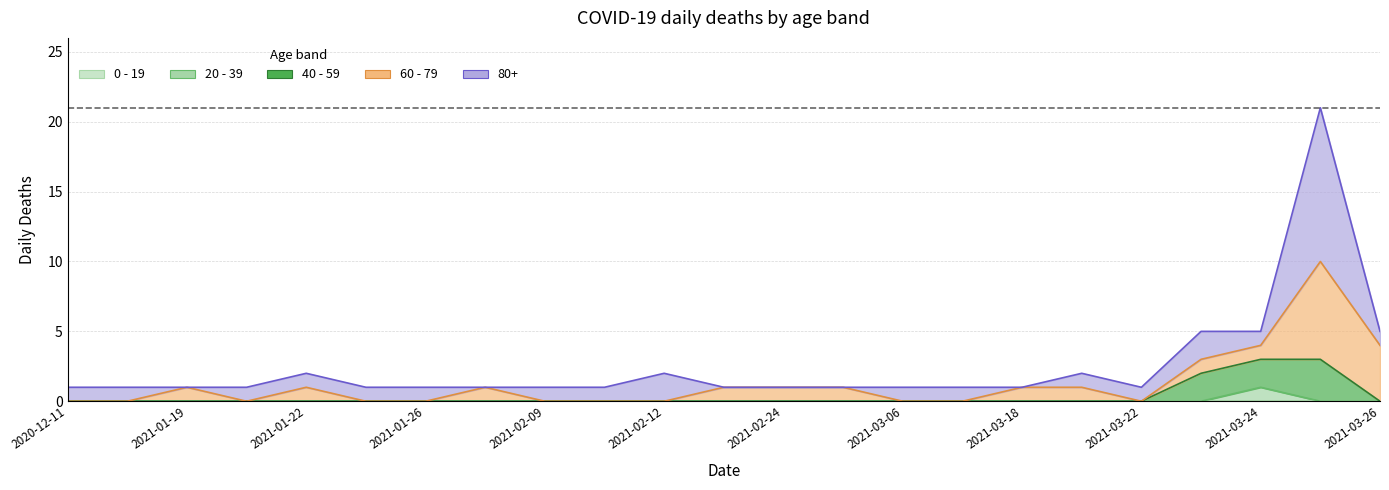

Count the number of data series in this chart.

5